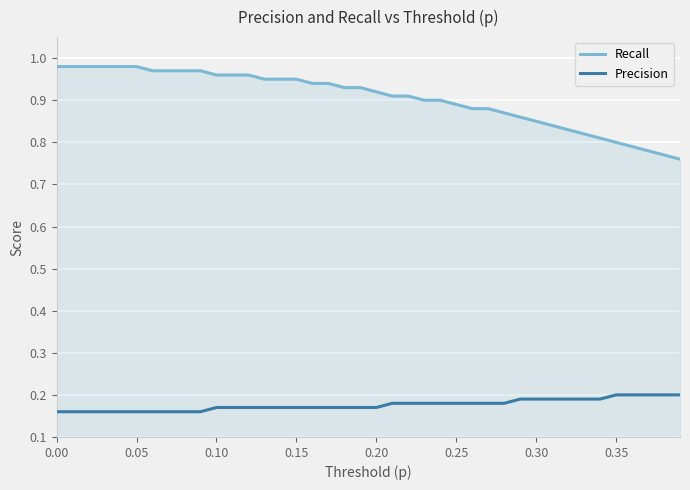

List the series in order of their overall mean, lowest first.

Precision, Recall